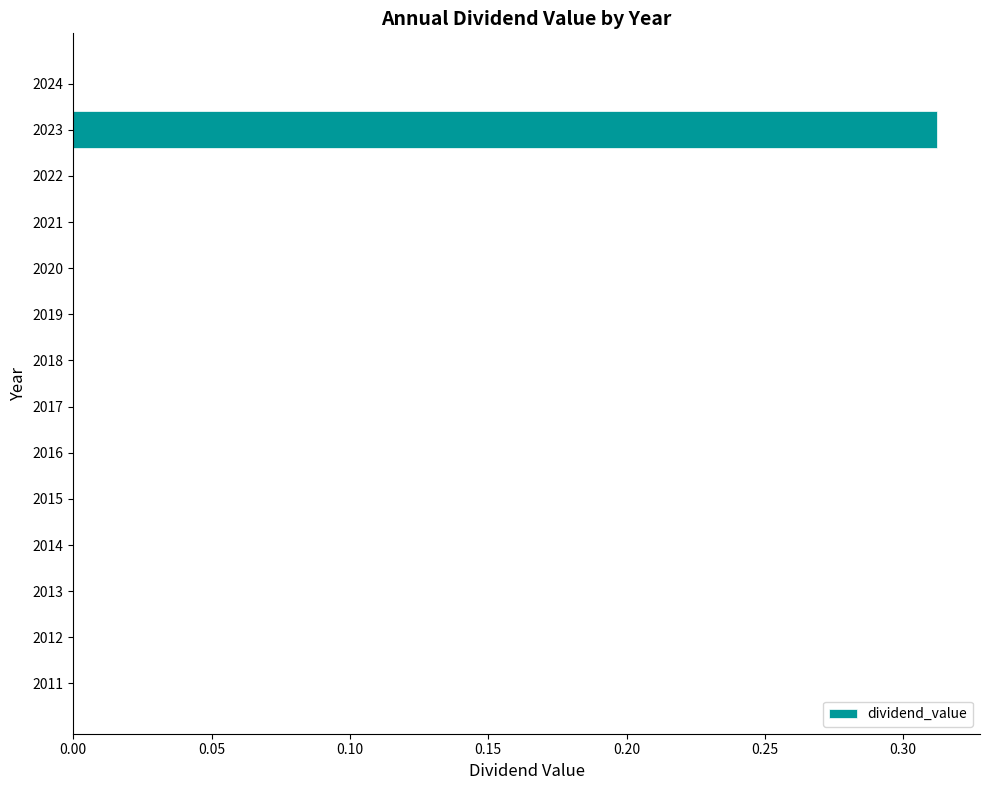

Are the bars horizontal?

Yes